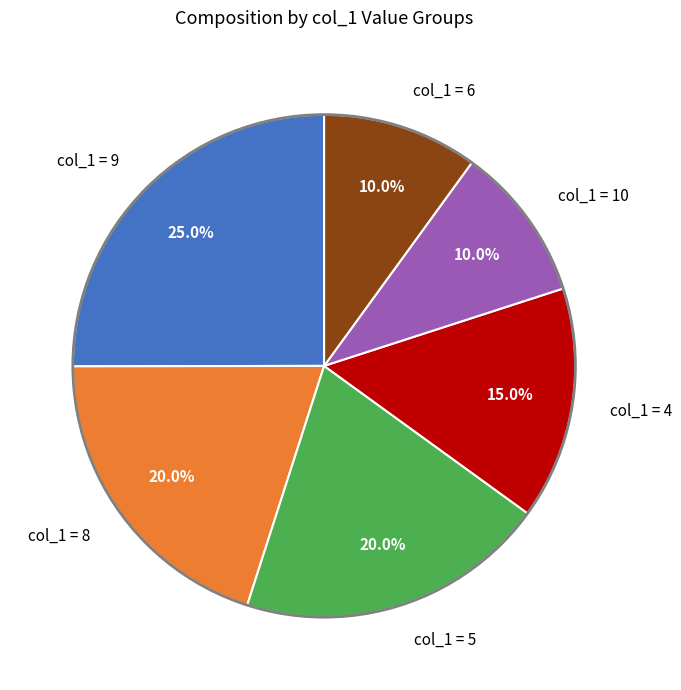

Approximately how many times larger is the value at col_1 = 6 compared to col_1 = 5?

0.5